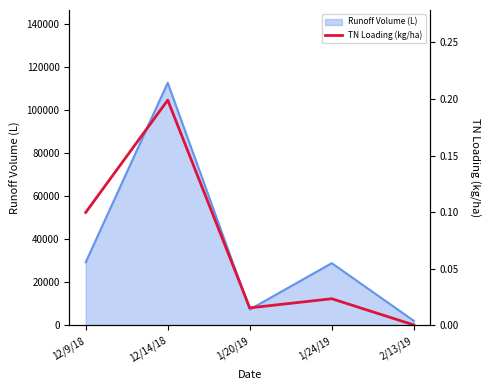

At which label does Runoff Volume (L) reach its peak?

12/14/18